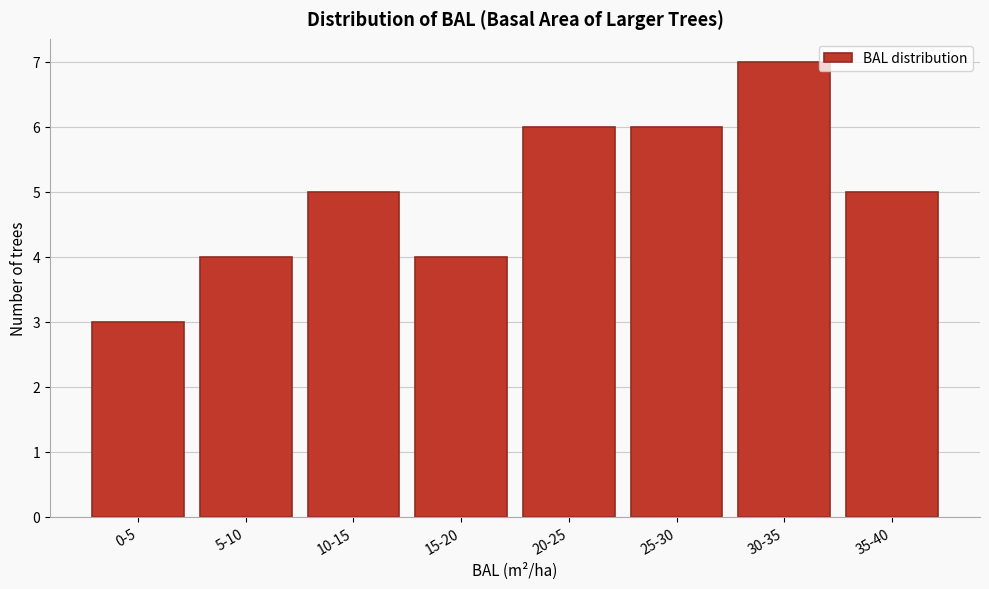

Reading left to right, what are all the values shown in this chart?

3	4	5	4	6	6	7	5